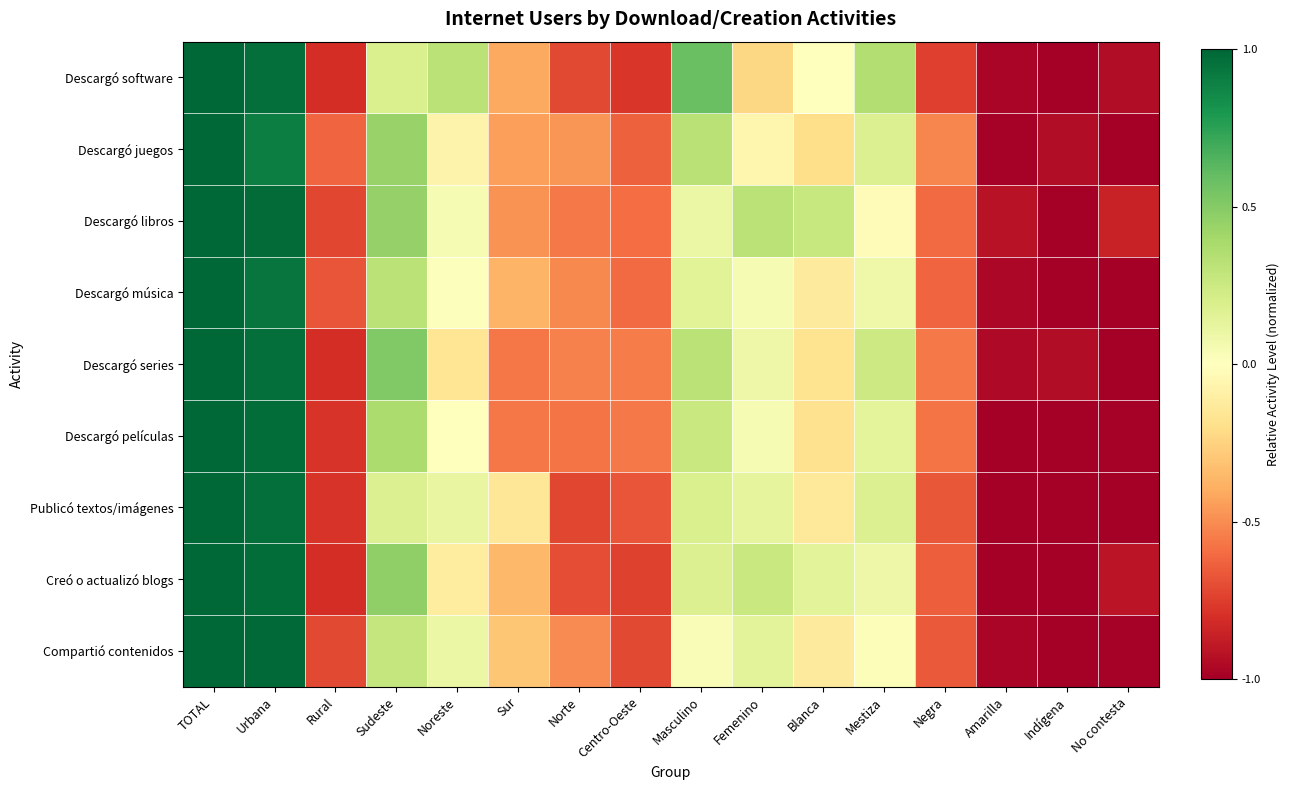

At which category is the sum across all series the highest?

TOTAL